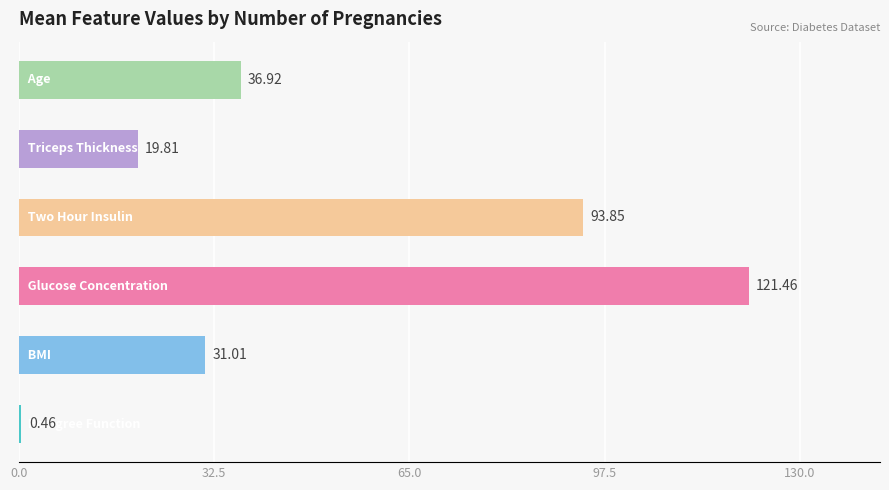

What is the average value?

50.6